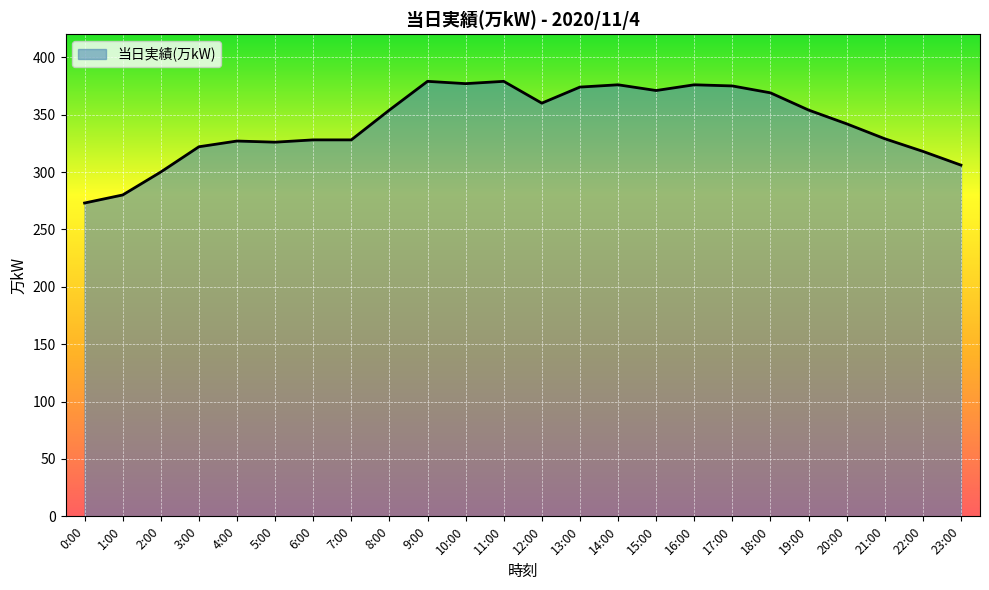

What position from the left is 6:00?

7